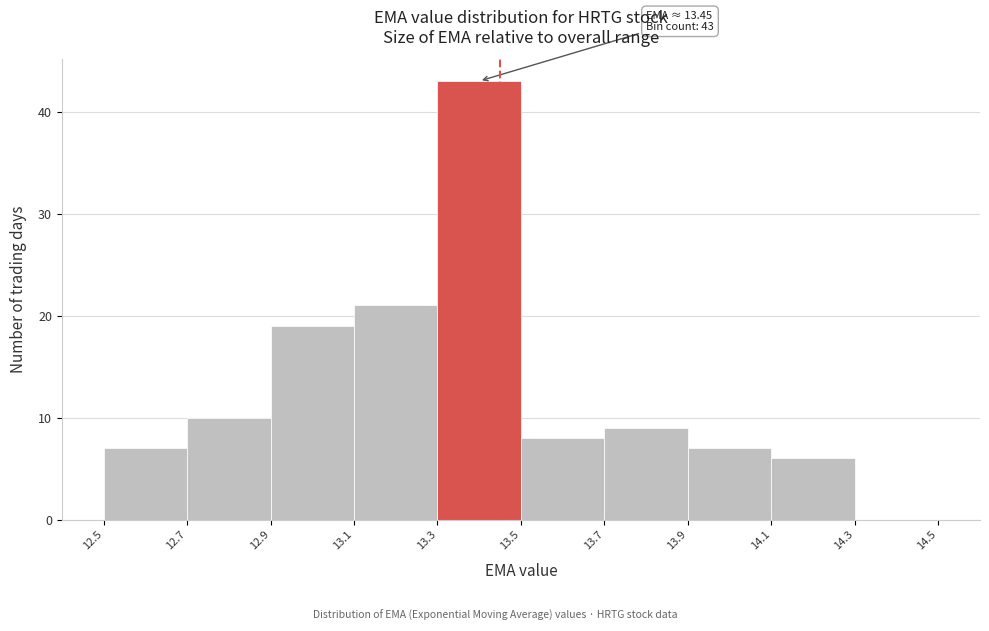

Over which range of the x-axis is the bar tallest?

13.3 to 13.5